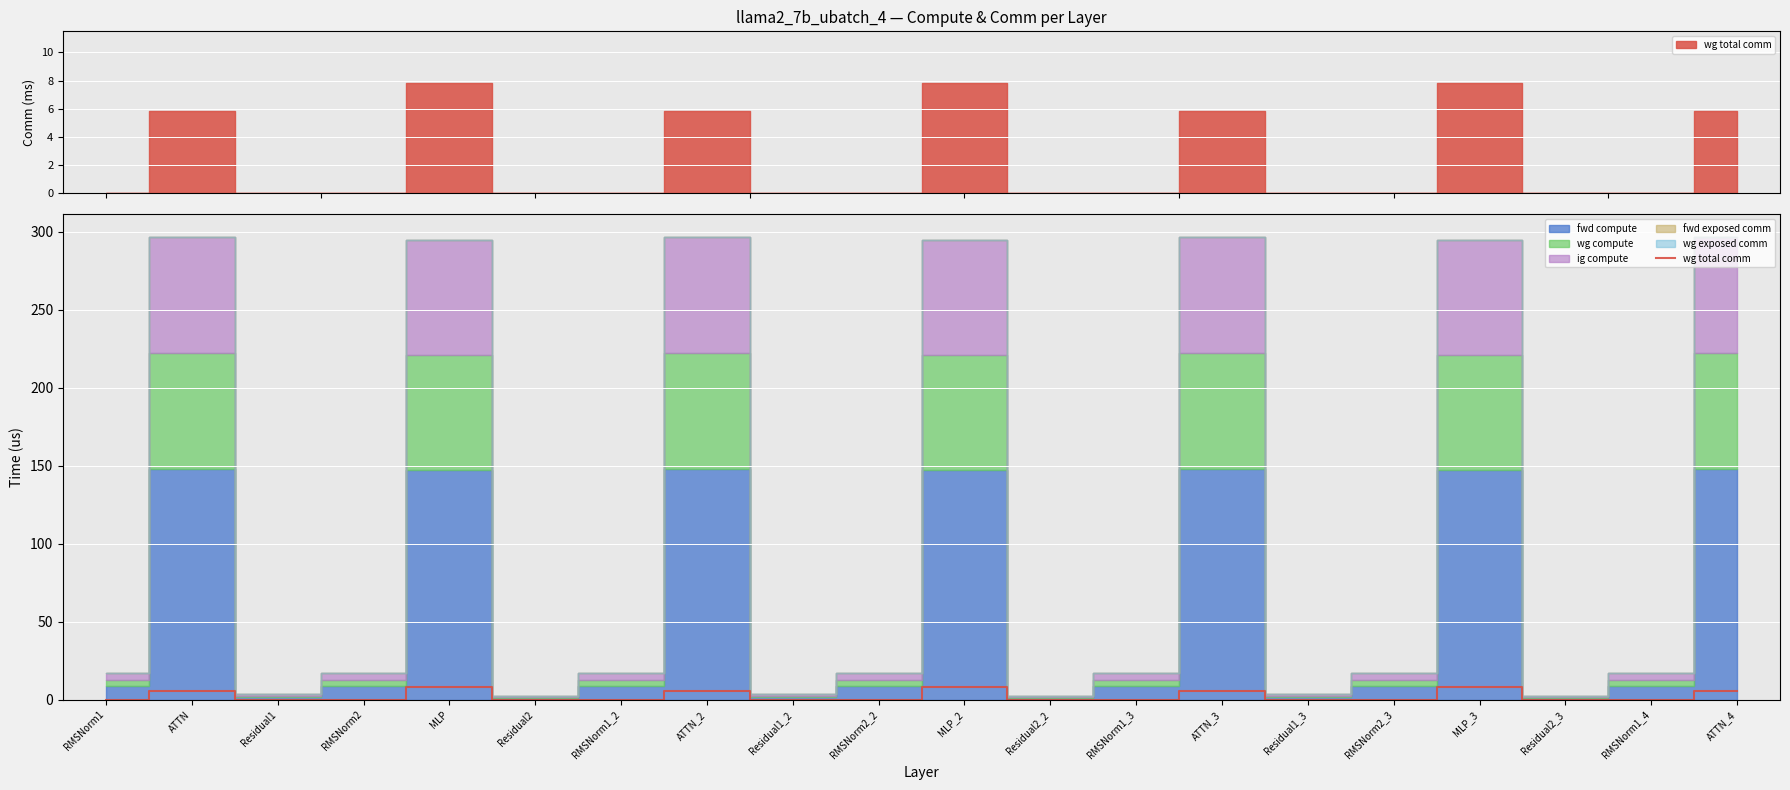

List the labels in order of value, largest first.

MLP_2, MLP, MLP_3, ATTN_3, ATTN_2, ATTN, ATTN_4, RMSNorm1, Residual1, RMSNorm2, Residual2, RMSNorm1_2, Residual1_2, RMSNorm2_2, Residual2_2, RMSNorm1_3, Residual1_3, RMSNorm2_3, Residual2_3, RMSNorm1_4